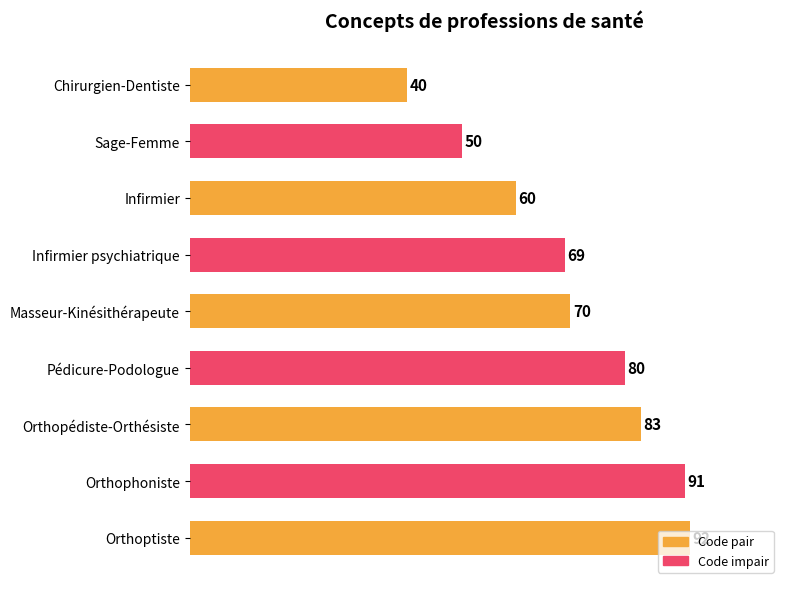

What value does the data have at Infirmier, to the nearest 10?

60